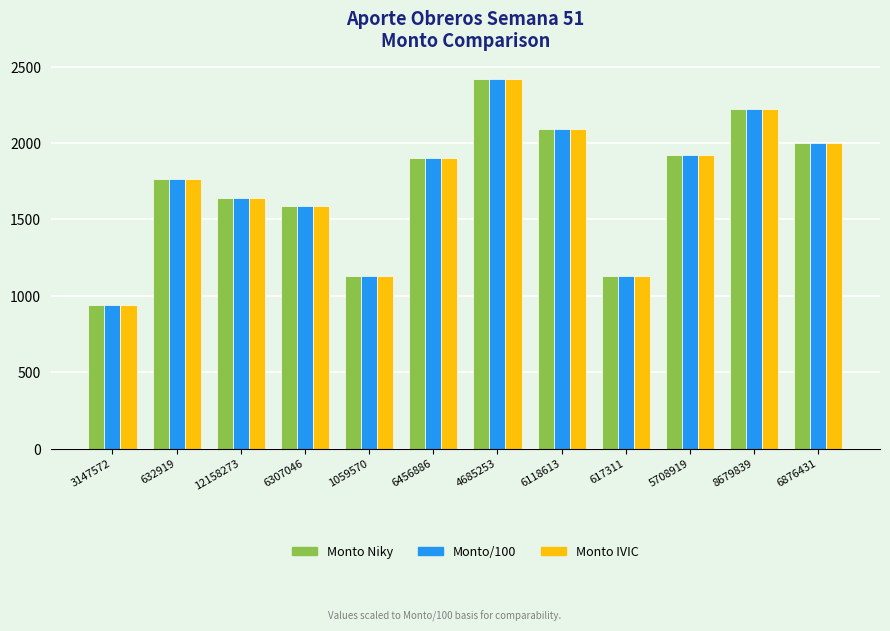

True or false: Monto Niky has a value of 1748.0 at 1059570.

False